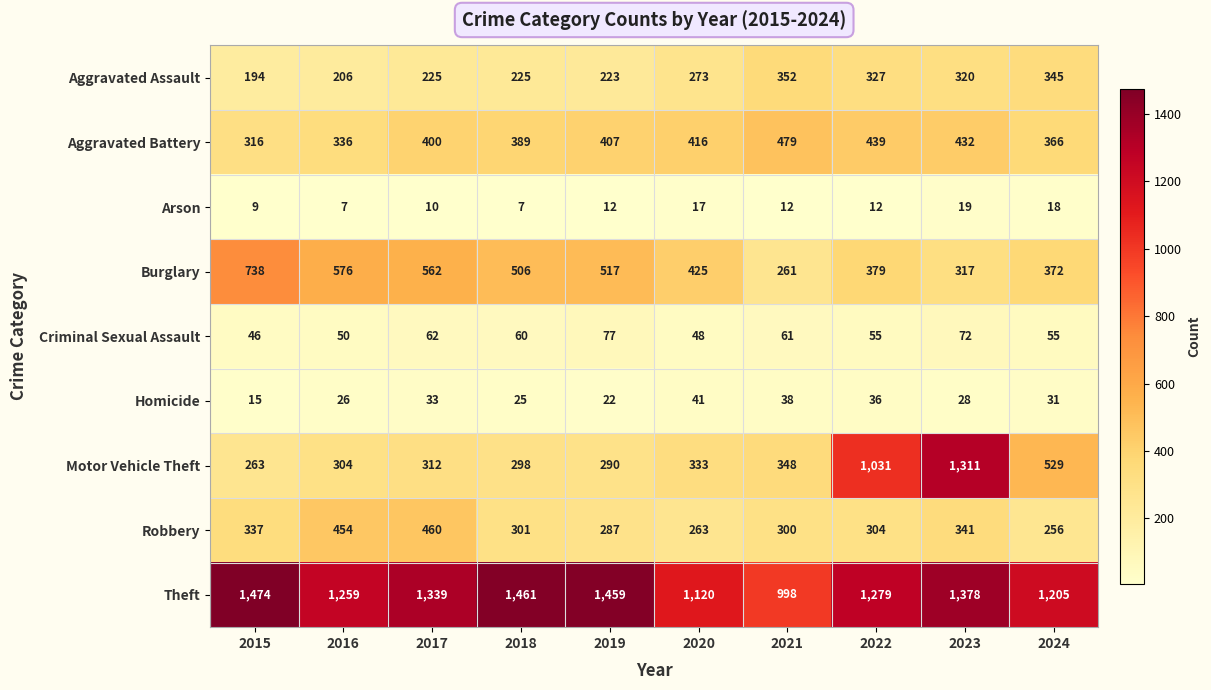

What is the total value across all series at 2020?

2936